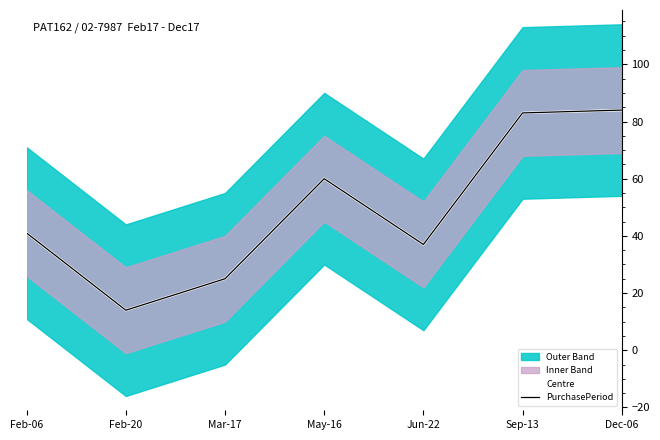

What is the difference between the PurchasePeriod values at Mar-17 and Sep-13?

58